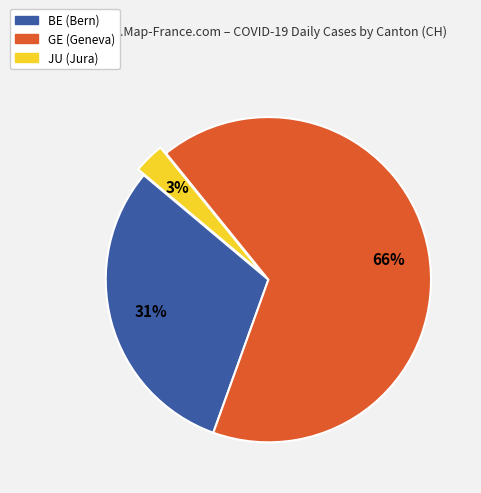

Does any single category account for the majority?

Yes